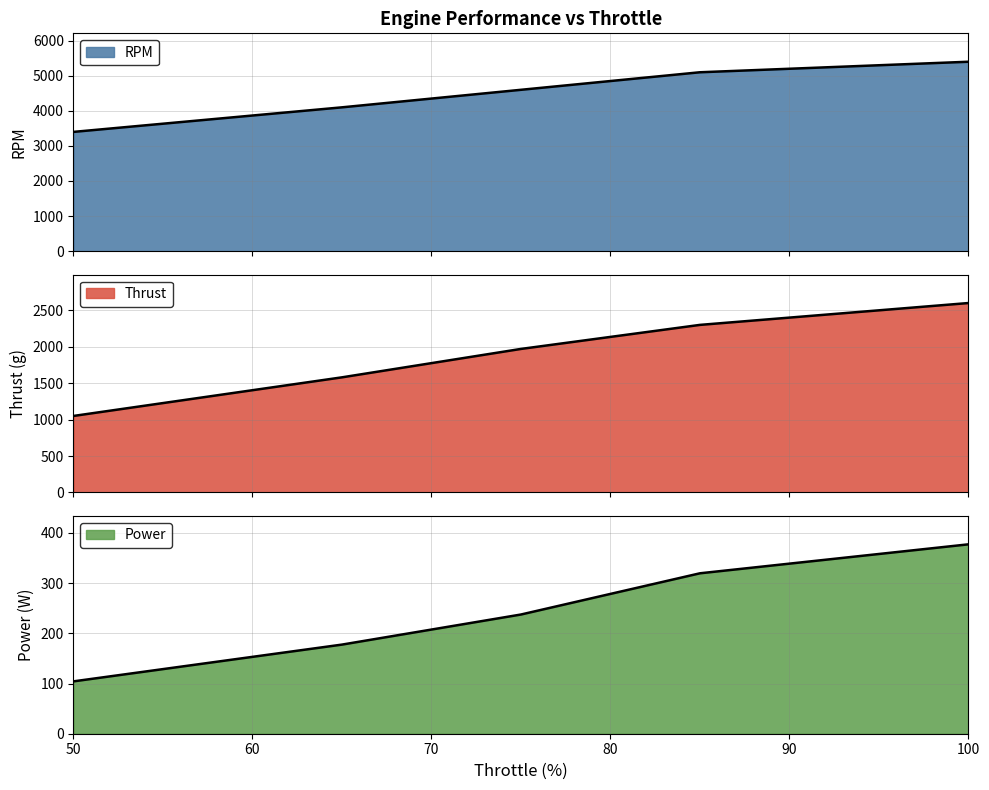

Is the value of RPM line at 70 greater than the value of Thrust line at 70?

Yes